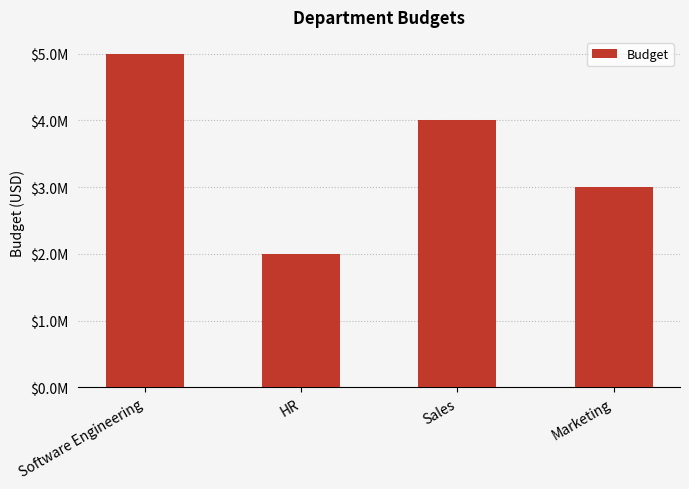

What is the difference between the maximum and minimum values?

3000000